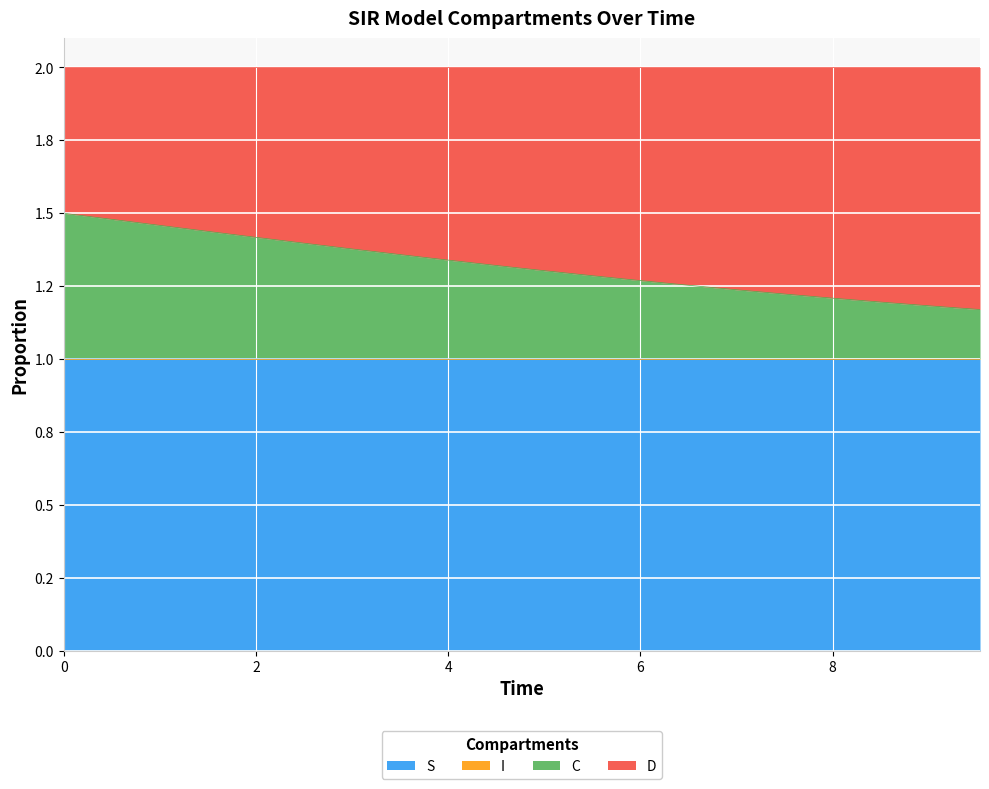

What is the label of the 17th point from the left?

8.02675585284281